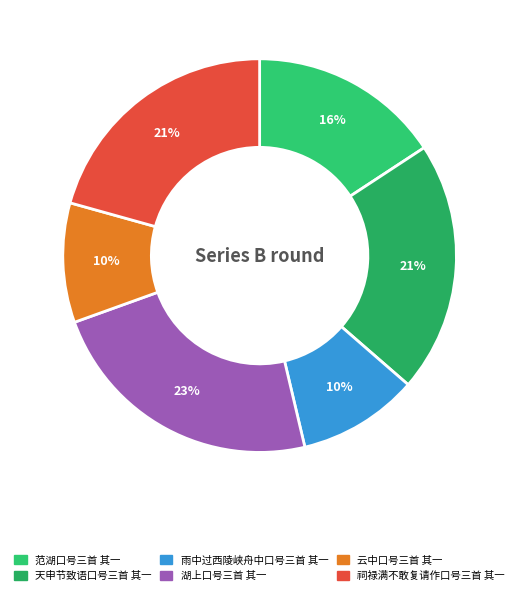

Count the number of slices in the pie.

6